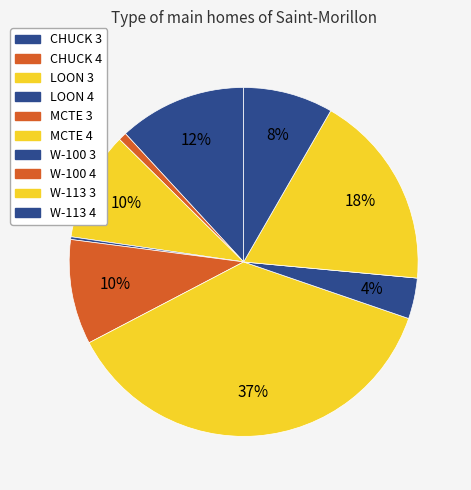

The W-113 3 slice represents 18% of the pie. True or false?

True